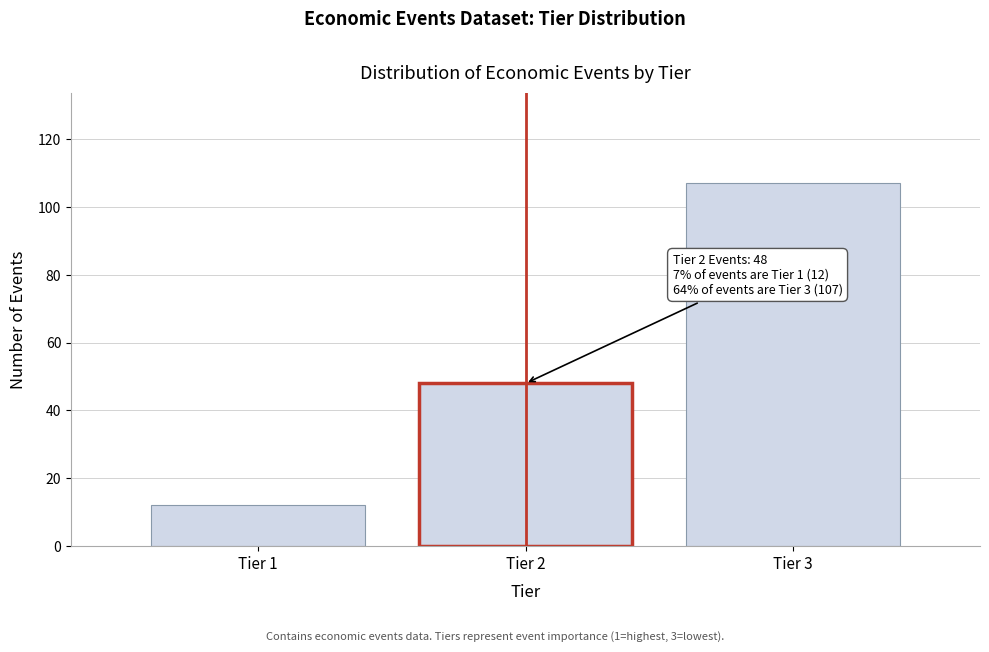

Reading left to right, list all the values displayed in this chart.

12	48	107